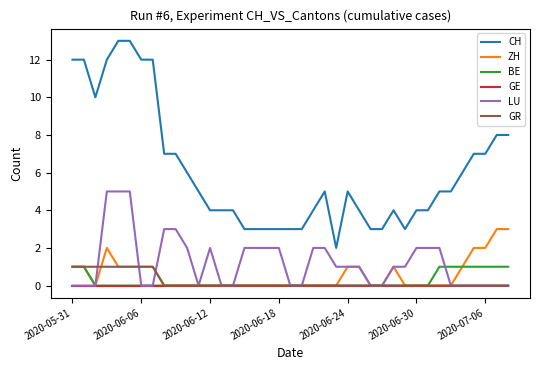

Which series has the largest total across all categories?

CH